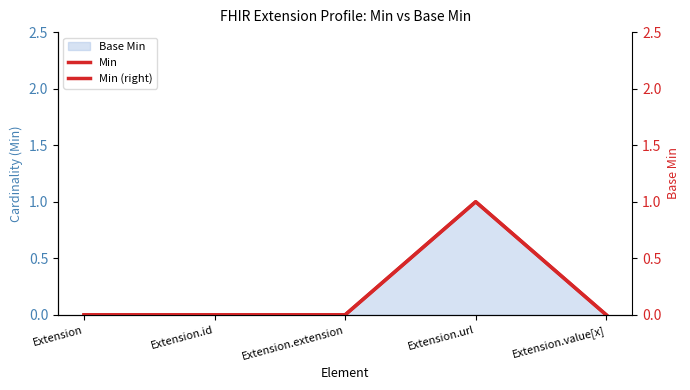

Where is Min (right) nearest to the value 0?

Extension